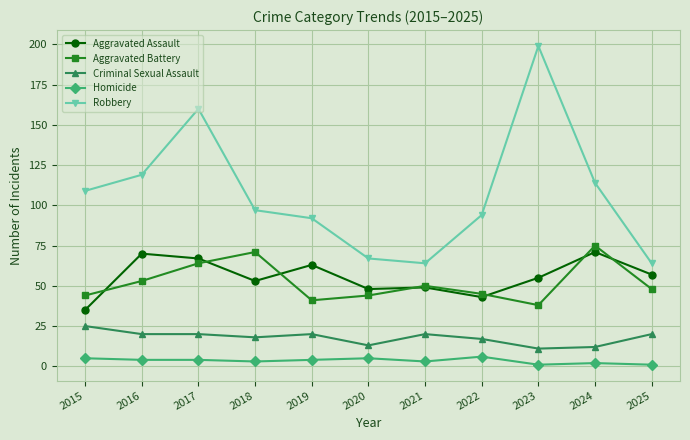

What is the highest value of the Homicide series?

6